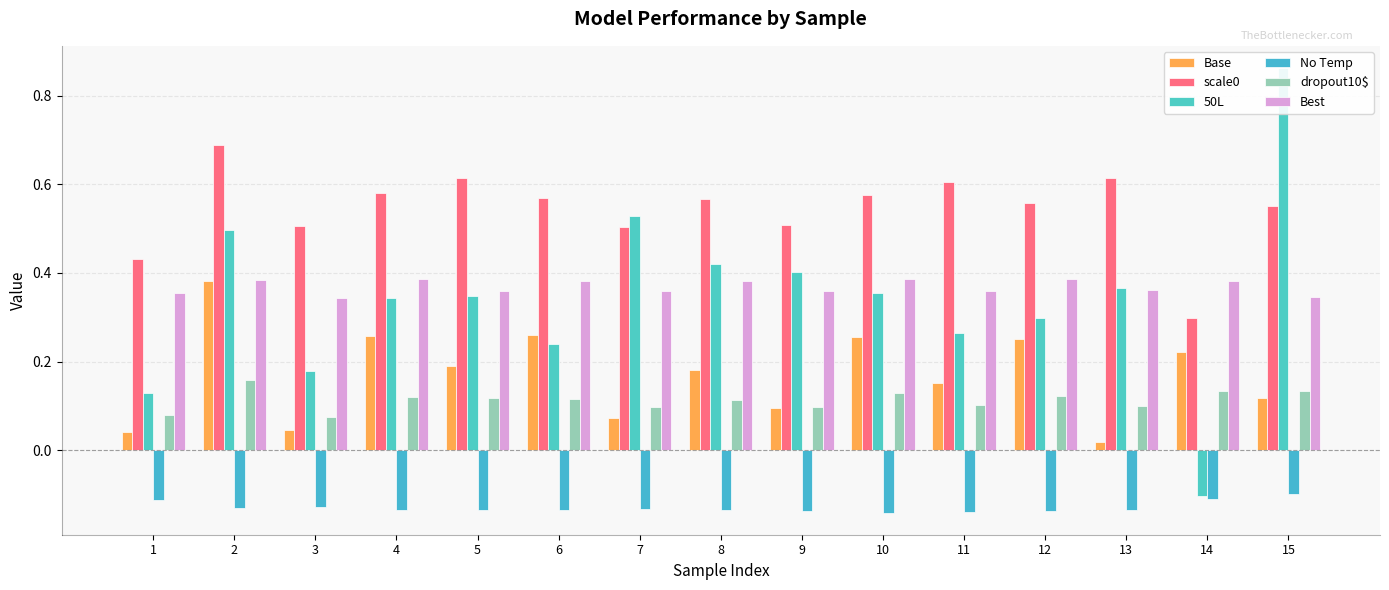

True or false: Base has a value of 0.3 at 5.

False